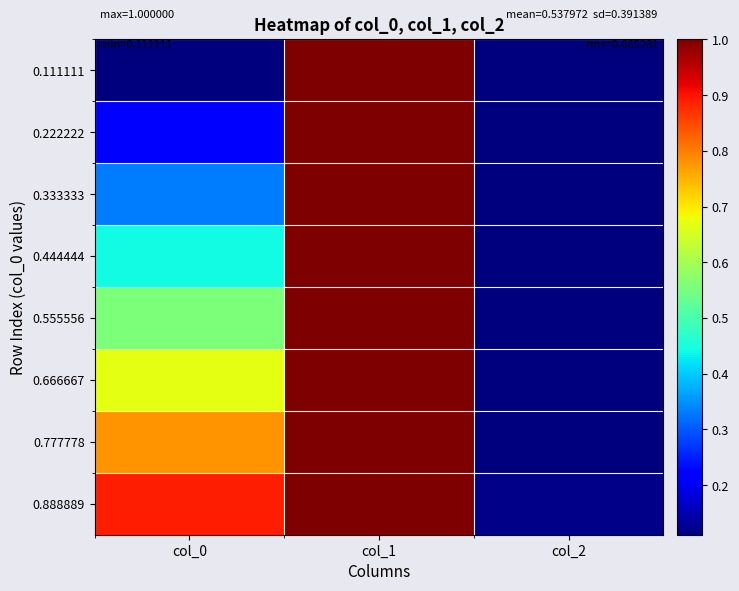

Which has a higher value, col_2 or col_0?

col_2